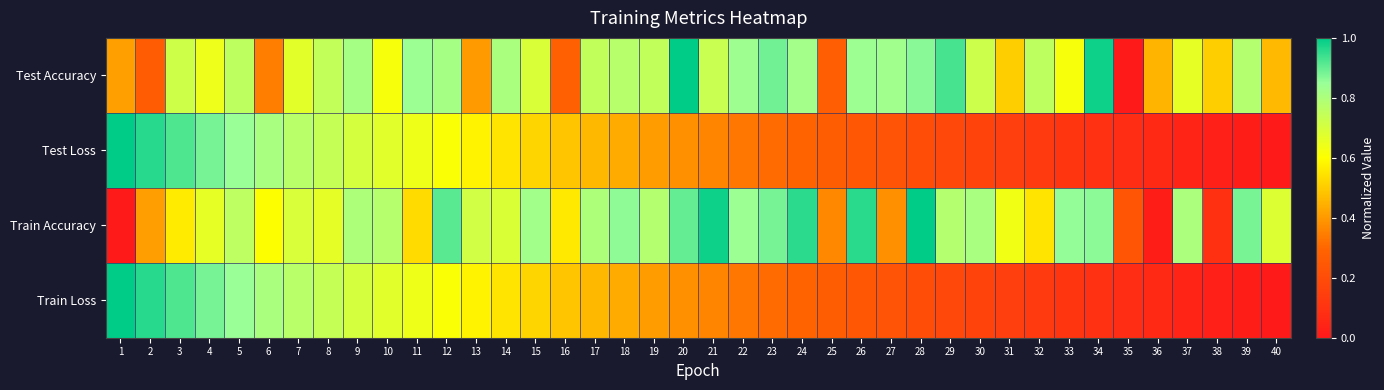

At how many categories does at least one series exceed 0?

40